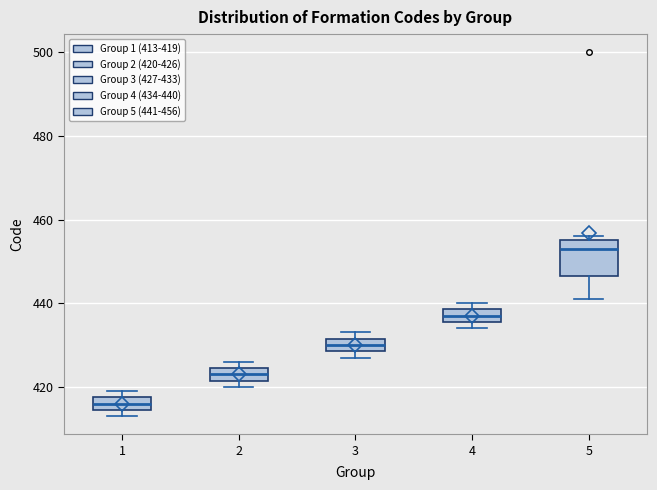

Where is the upper edge of the box at x = 4 on the y-axis? The values are not printed on the chart, so give them approximately, as read against the axis.

438